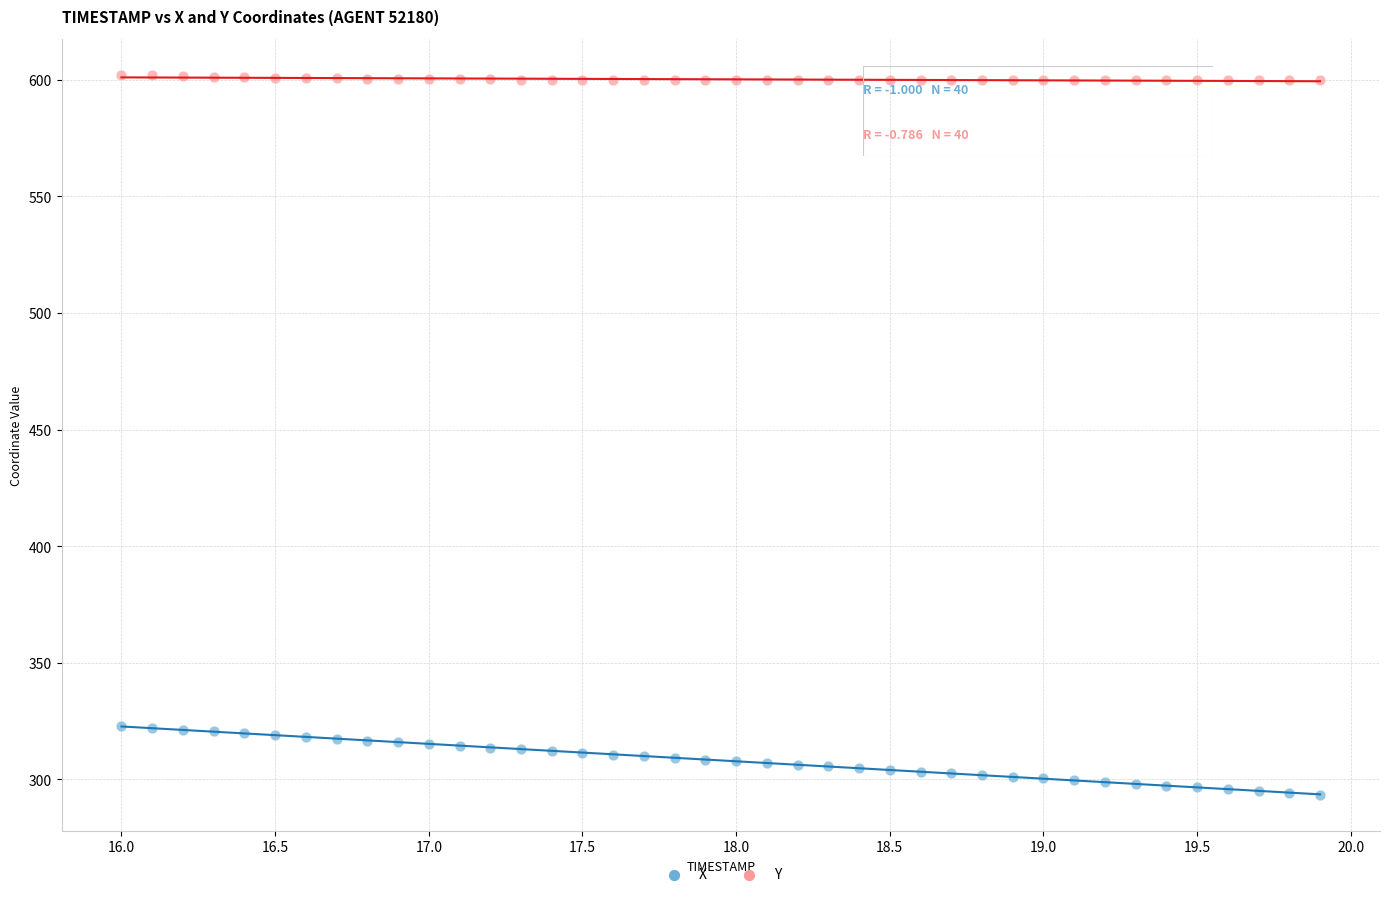

Across all data points, what is the range of X values (max minus min)?

3.9